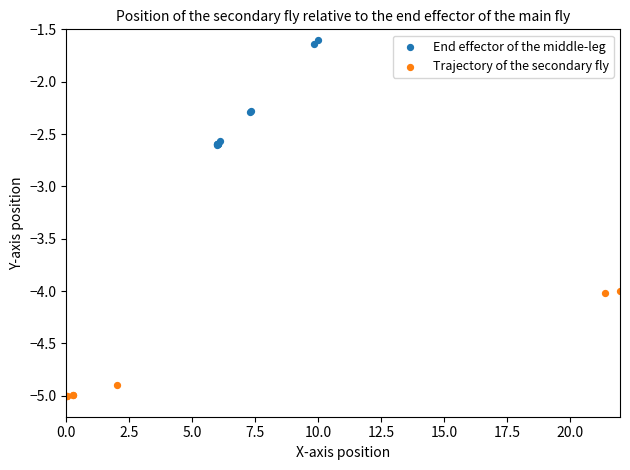

Which series reaches the maximum Y coordinate?

End effector of the middle-leg